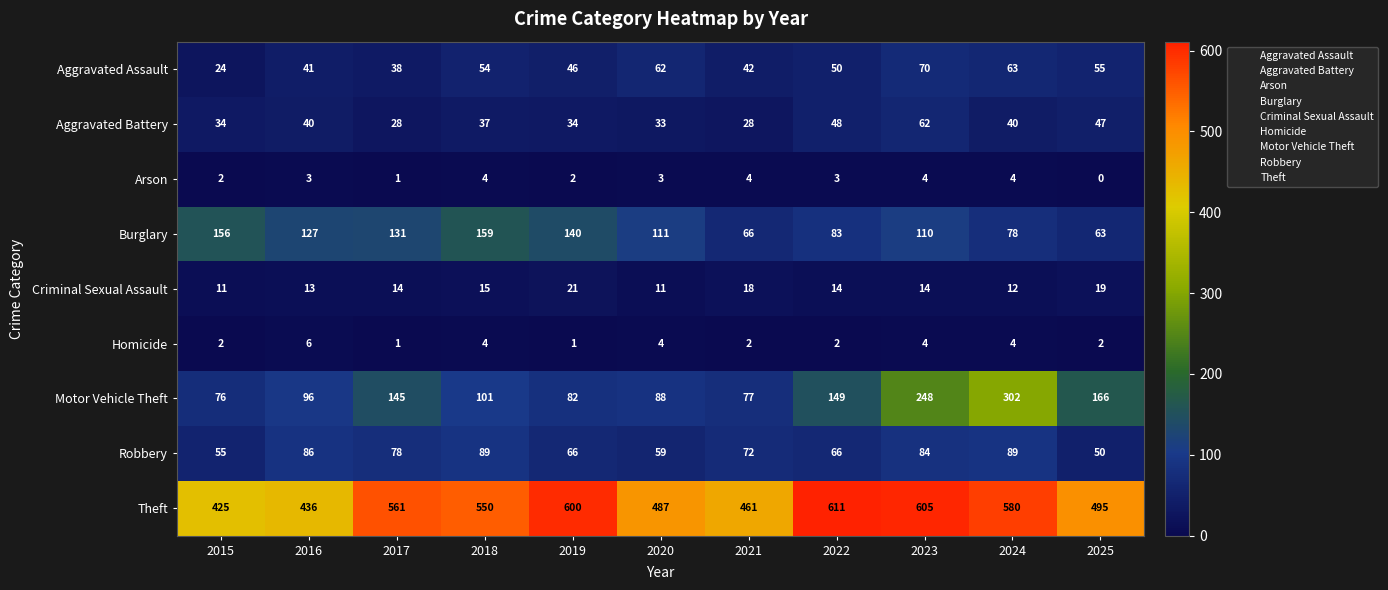

The Homicide series shows 2 at 2015. True or false?

True